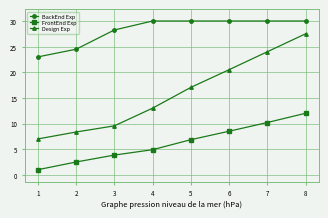

List the series in order of their overall mean, highest first.

BackEnd Exp, Design Exp, FrontEnd Exp